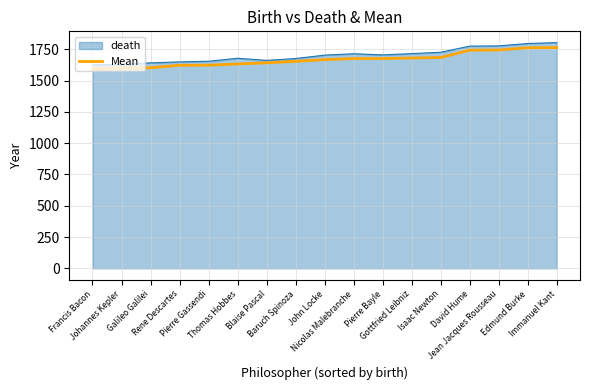

What position from the left is Isaac Newton?

13